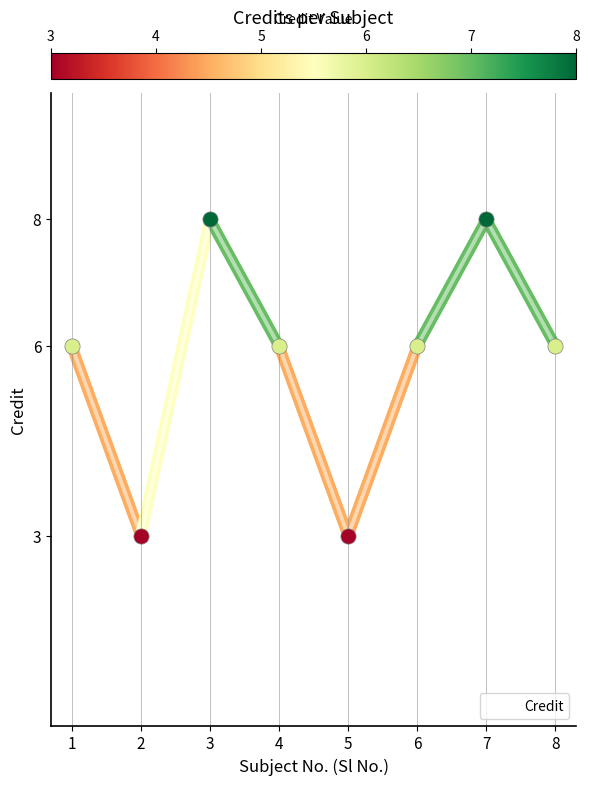

What is the change in value from 1 to 2?

-3